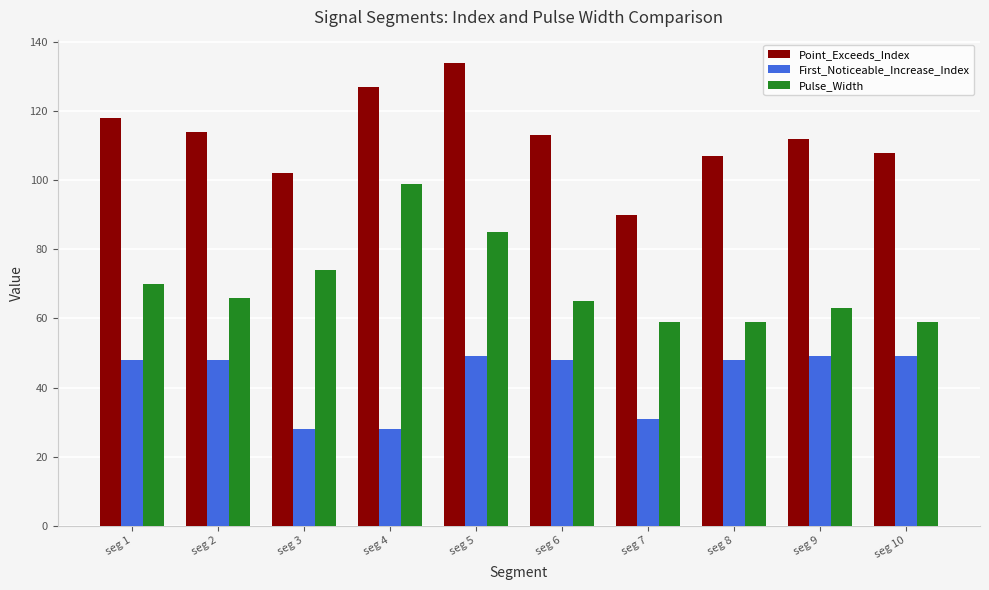

At which label does Point_Exceeds_Index reach its minimum?

seg 7